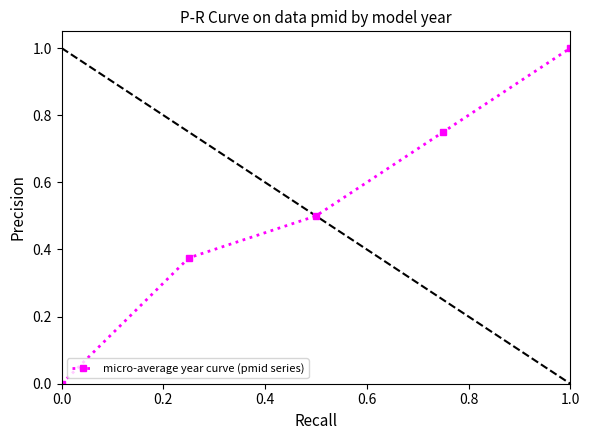

What is the greatest value displayed?

1.0